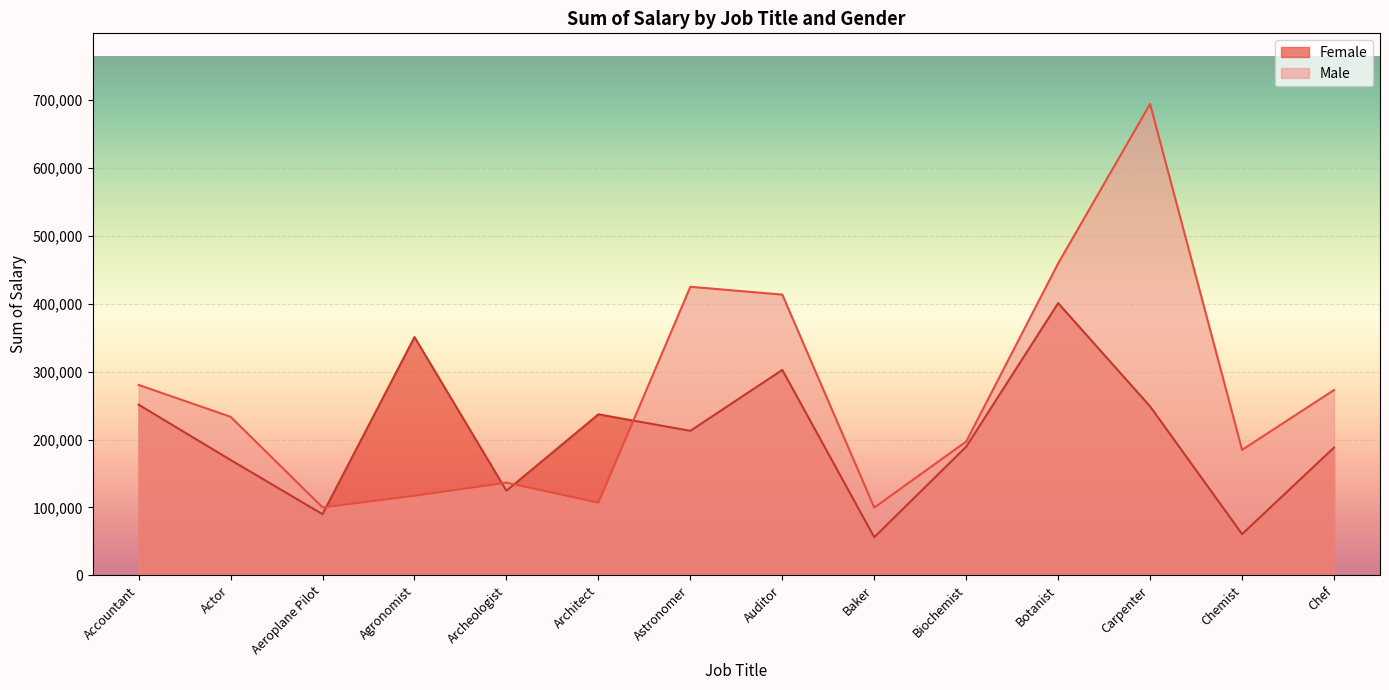

Does the chart display data point markers on the line(s)?

No